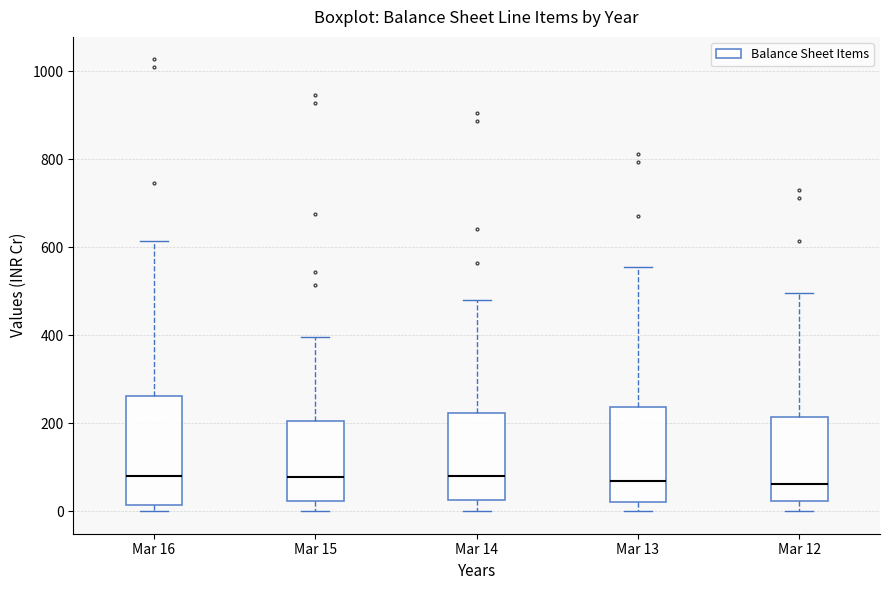

Where does the median line of the box for Mar 14 sit on the y-axis? The values are not printed on the chart, so give them approximately, as read against the axis.

80